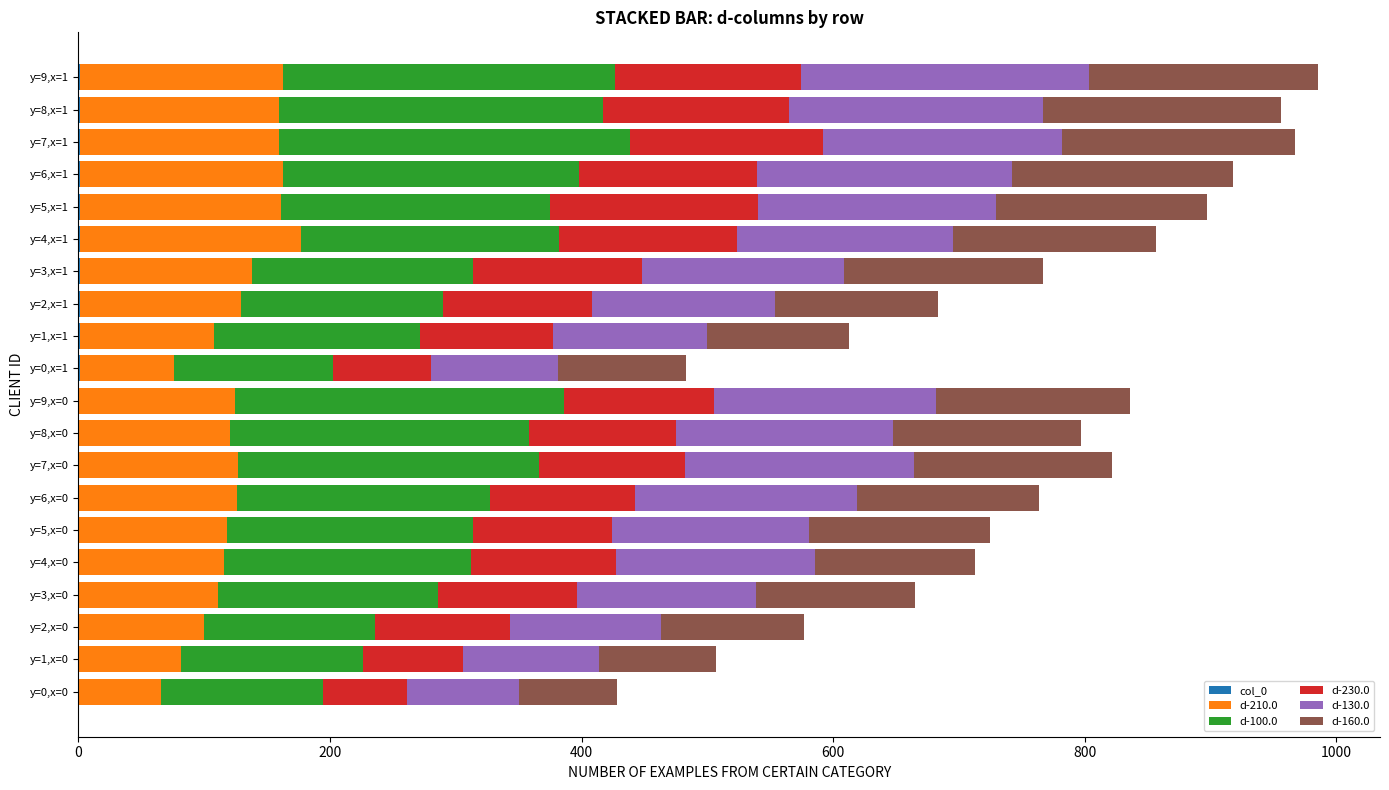

What is the total value across all series at y=0,x=0?

428.5